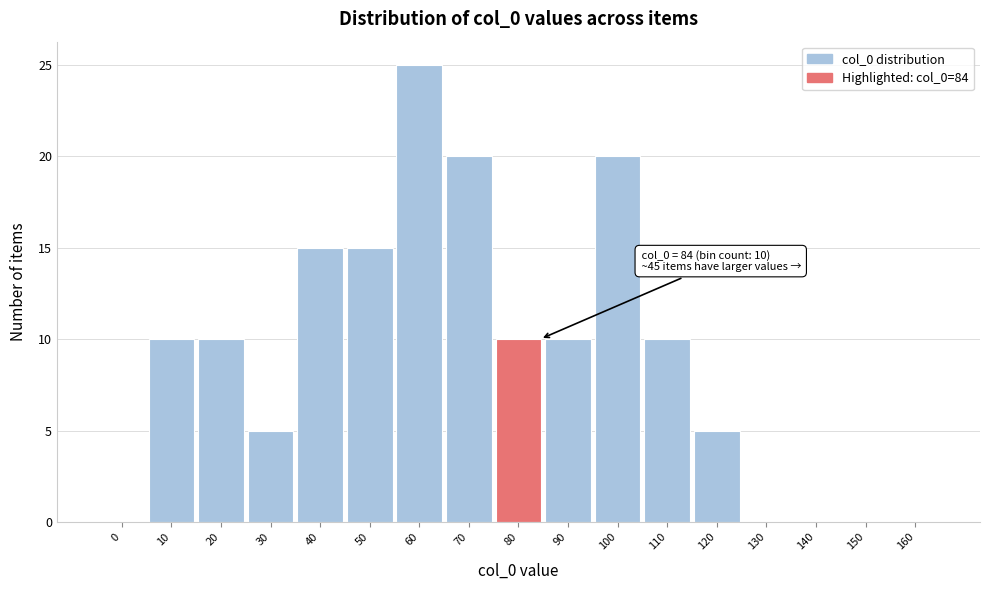

Reading right to left, list all the values displayed in this chart.

160=0	150=0	140=0	130=0	120=5	110=10	100=20	90=10	80=10	70=20	60=25	50=15	40=15	30=5	20=10	10=10	0=0